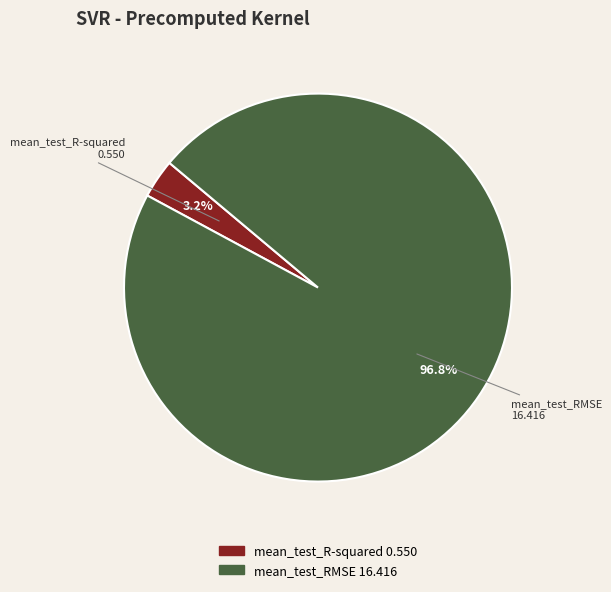

Does mean_test_RMSE represent more than half of the total?

Yes